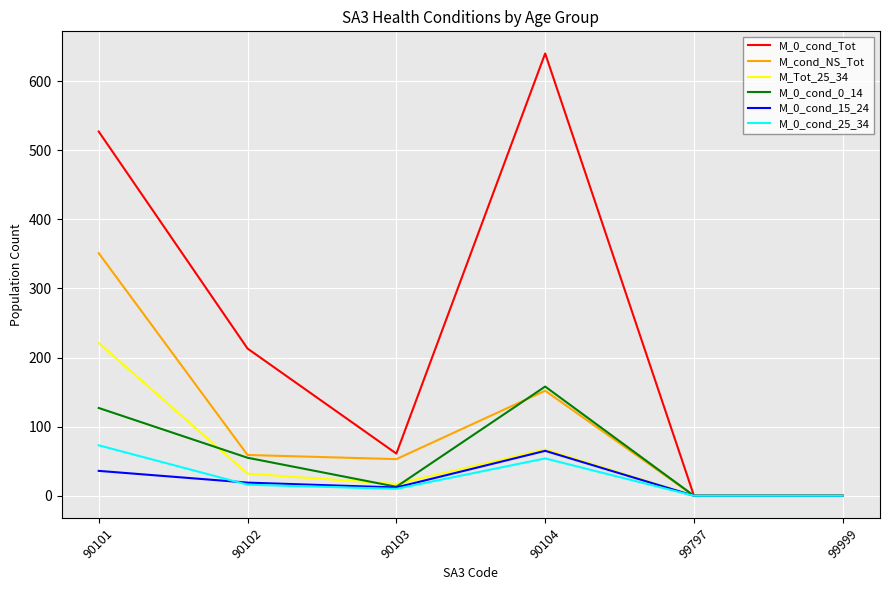

What is the difference between the second highest and minimum values in the M_0_cond_Tot series?

527